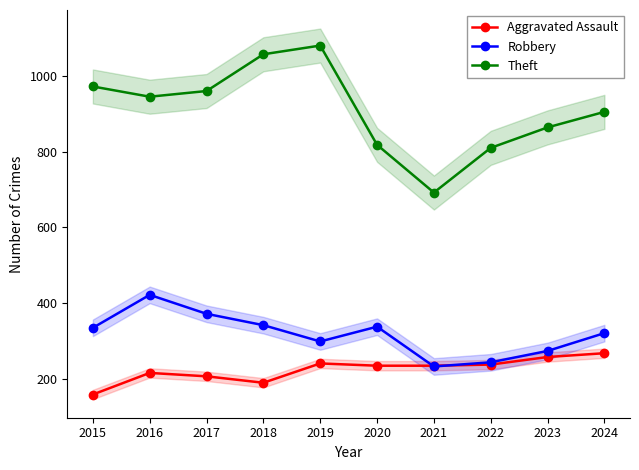

How many distinct data groups are displayed?

3